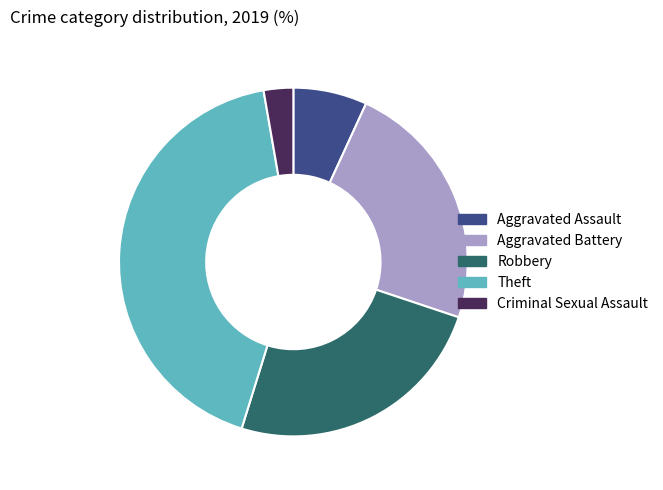

Is there any slice that represents more than half of the pie?

No